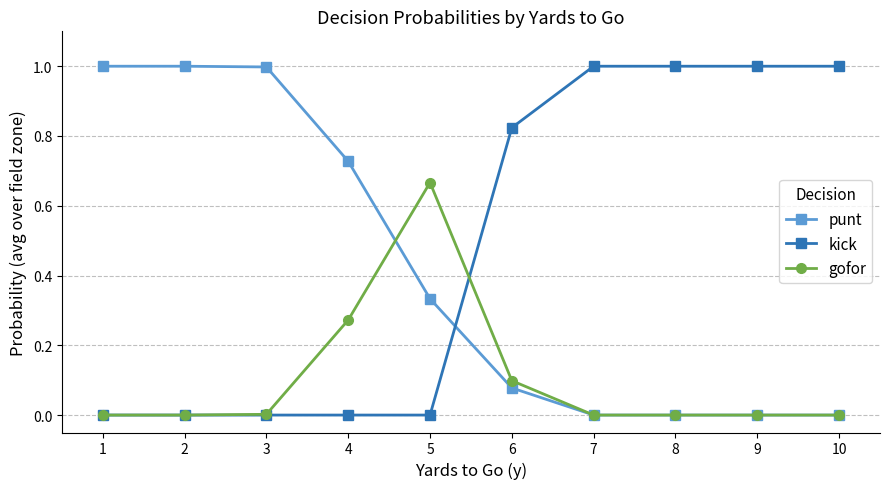

What is the value of the punt point at the 2nd from the left?

1.0